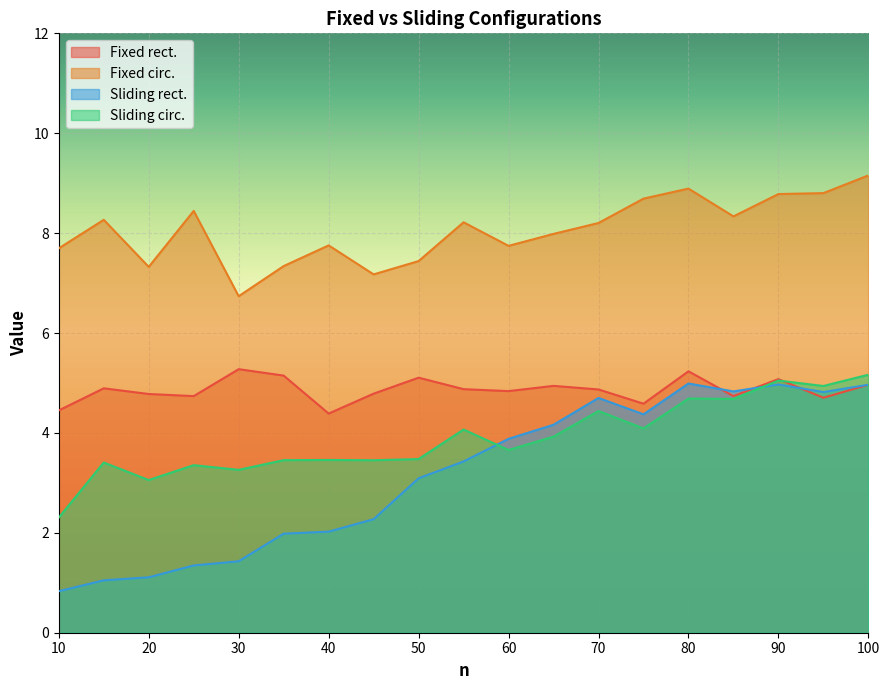

In Sliding rect., how many points are lower than both neighbors (excluding endpoints)?

3